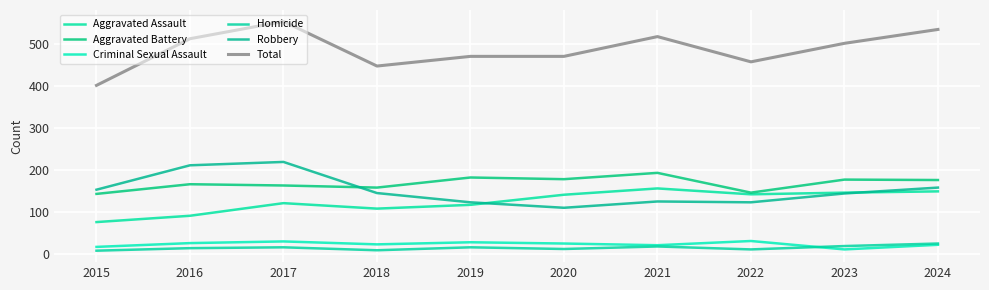

In Criminal Sexual Assault, how many points are higher than both neighbors (excluding endpoints)?

3